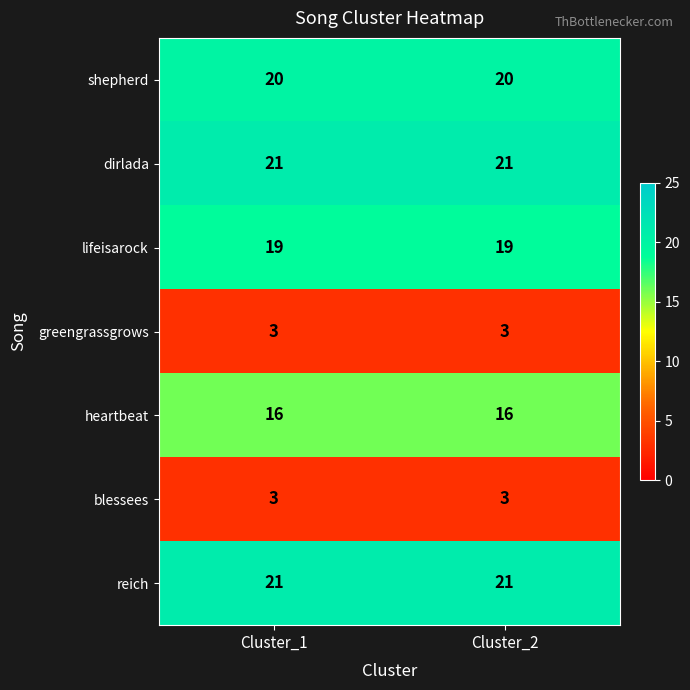

What is the difference between the highest and lowest values at Cluster_2?

18